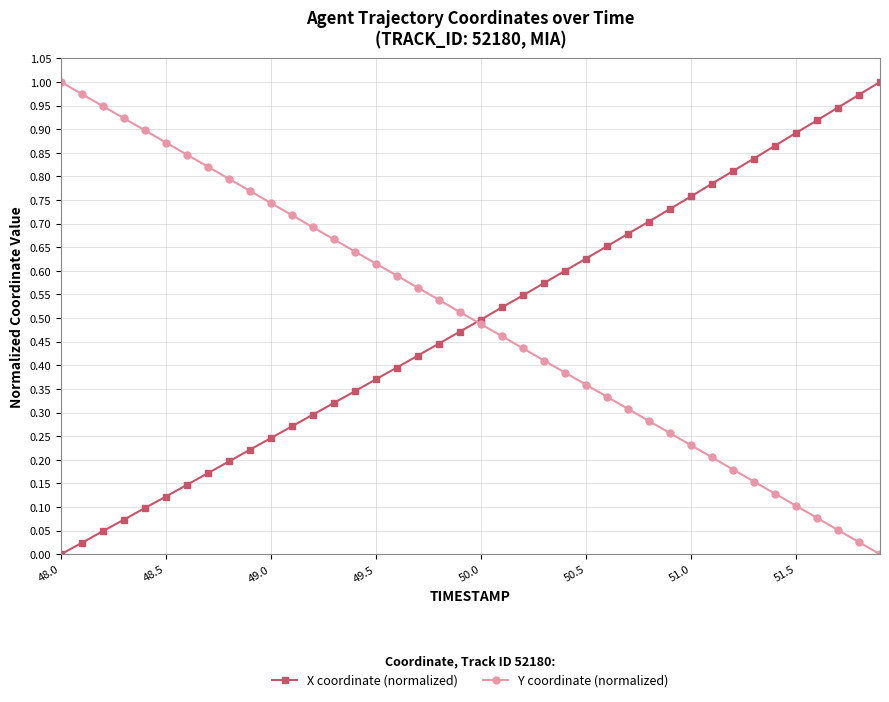

True or false: Y coordinate (normalized) has more than 0 points higher than both neighbors.

False